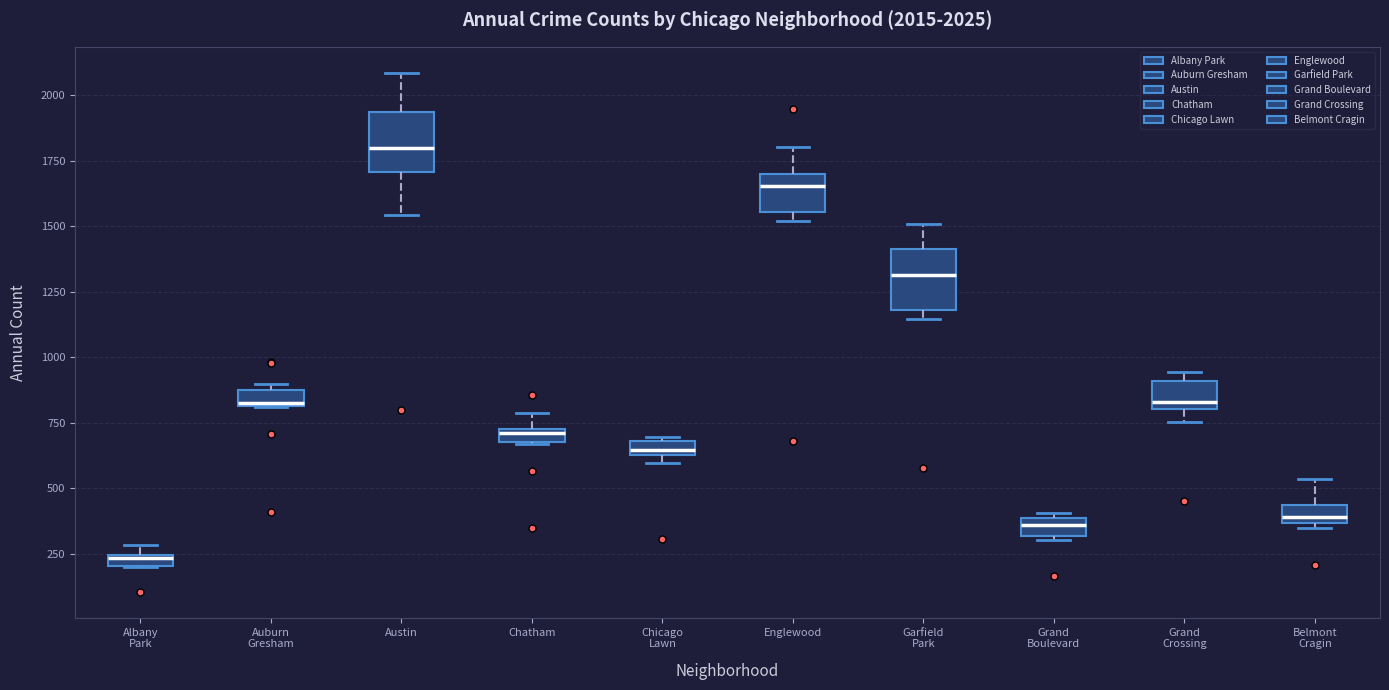

Which box's median line is the lowest?

Albany Park